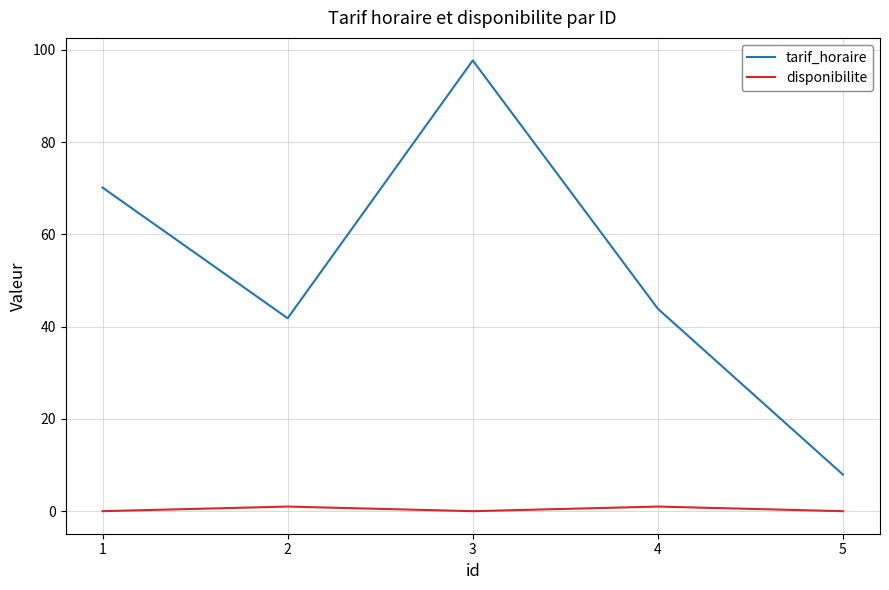

What is the maximum value for tarif_horaire?

97.7